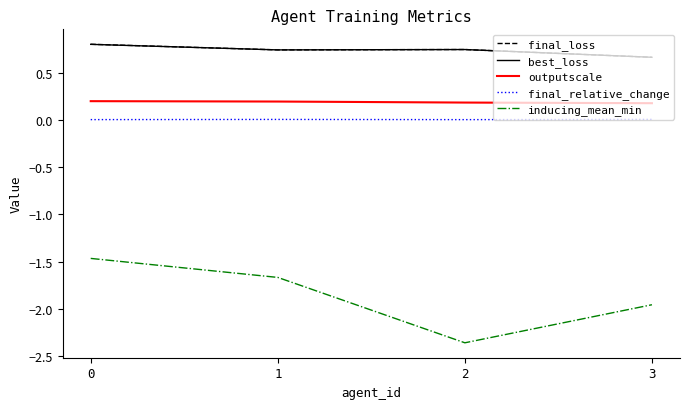

True or false: final_loss and final_relative_change intersect in this chart.

False